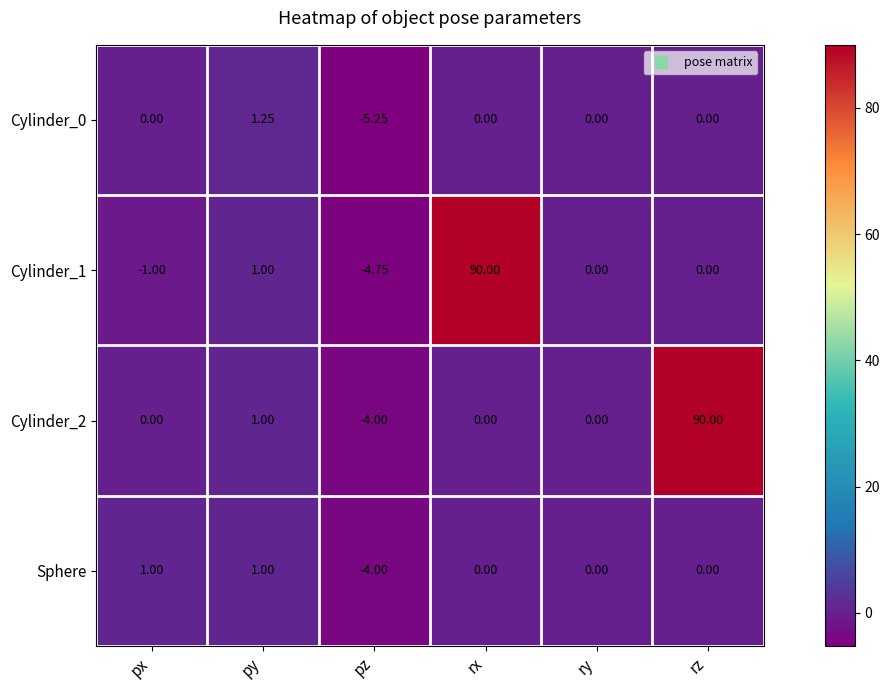

At which label does Cylinder_2 reach its minimum?

pz